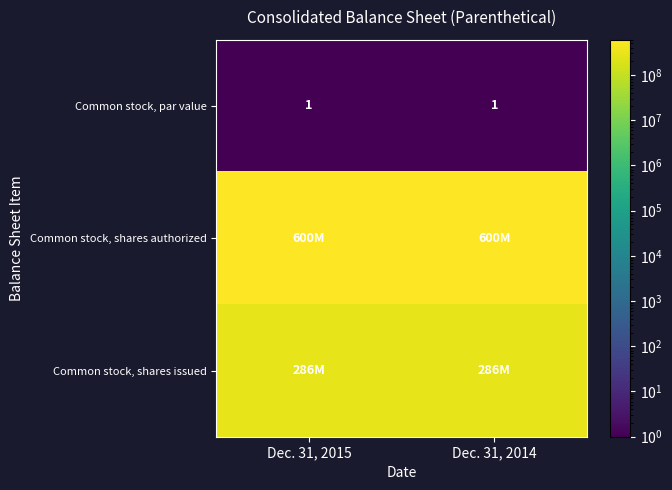

The Common stock, par value series shows 0 at Dec. 31, 2014. True or false?

False